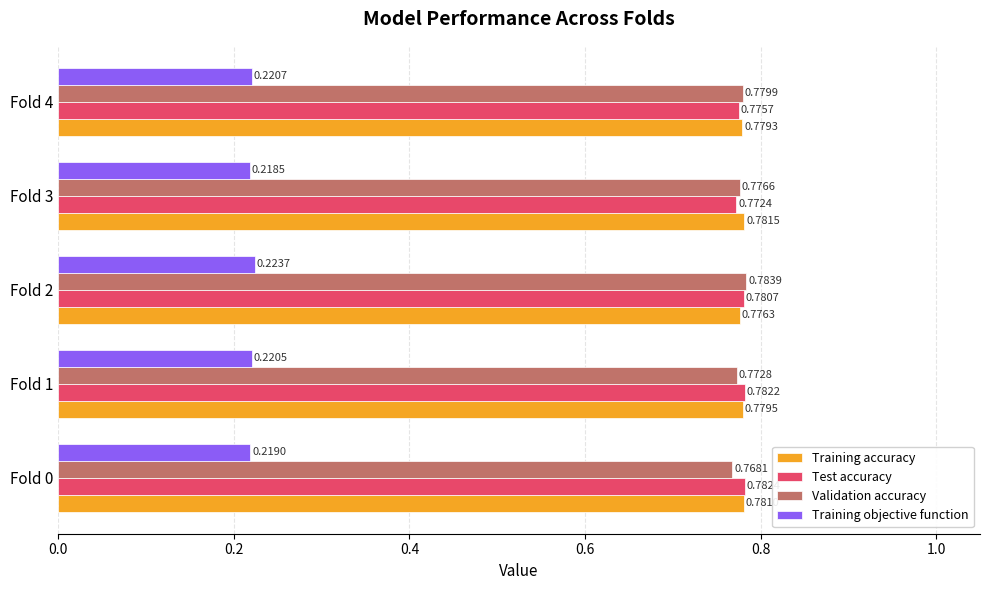

Which series has the largest range (max minus min)?

Validation accuracy